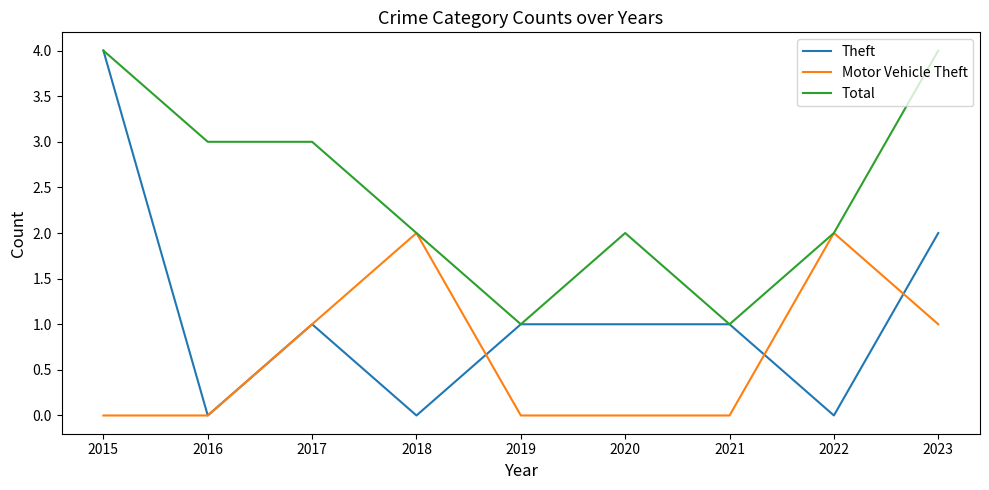

Which series has the widest spread of values?

Theft